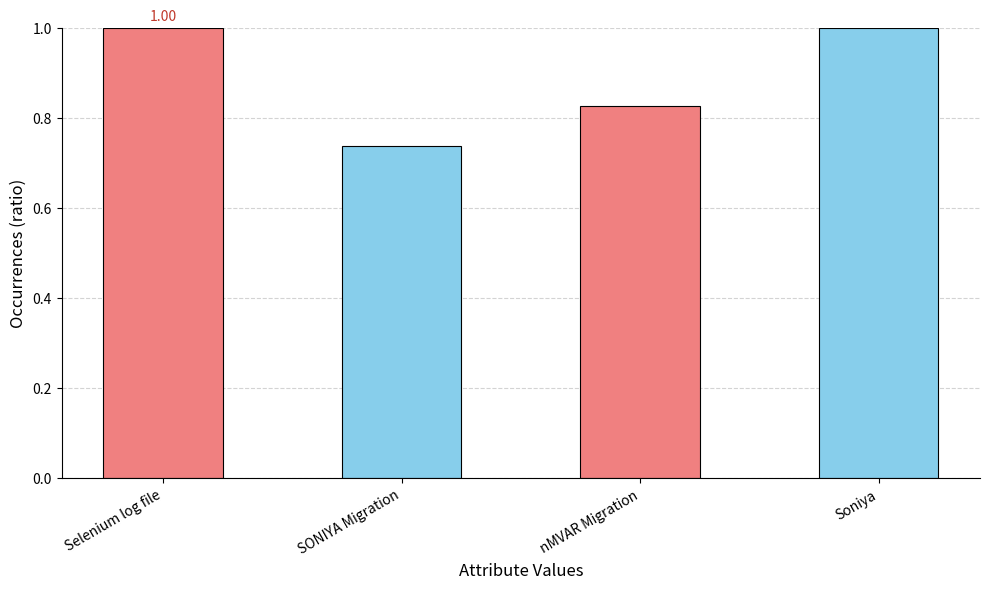

Which label corresponds to the smallest value in the chart?

SONIYA Migration